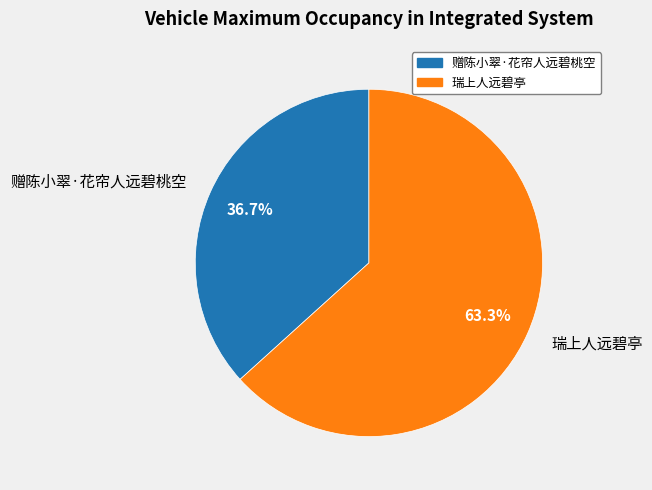

Is there a majority slice in this chart?

Yes